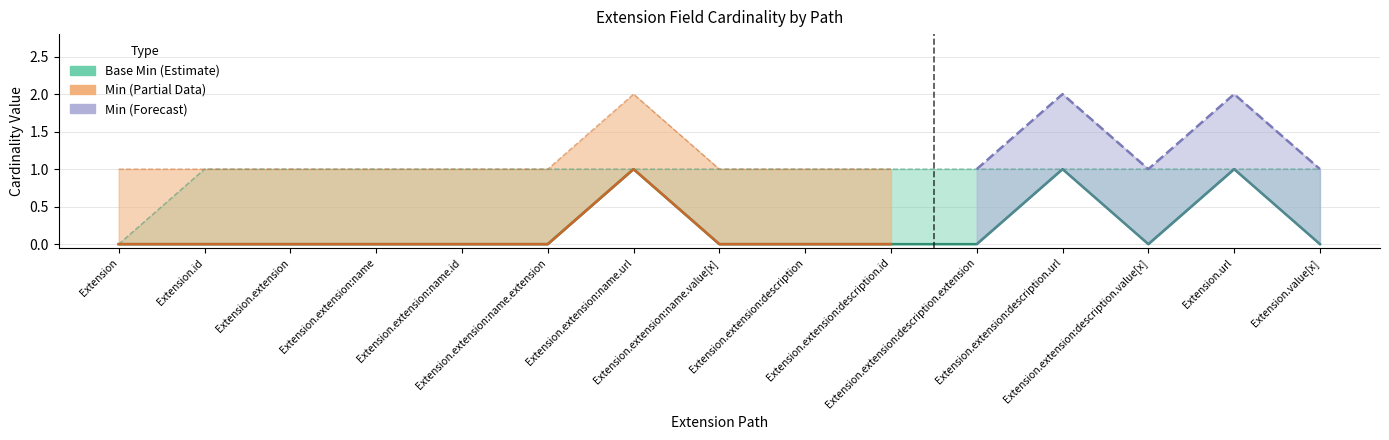

True or false: Base Min Upper and Base Min cross at least once.

False